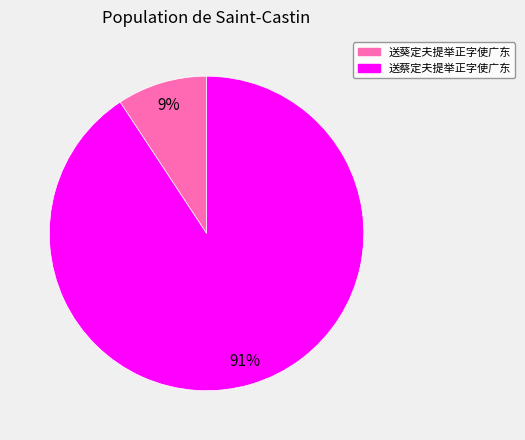

What is the largest slice in the pie chart?

送蔡定夫提举正字使广东